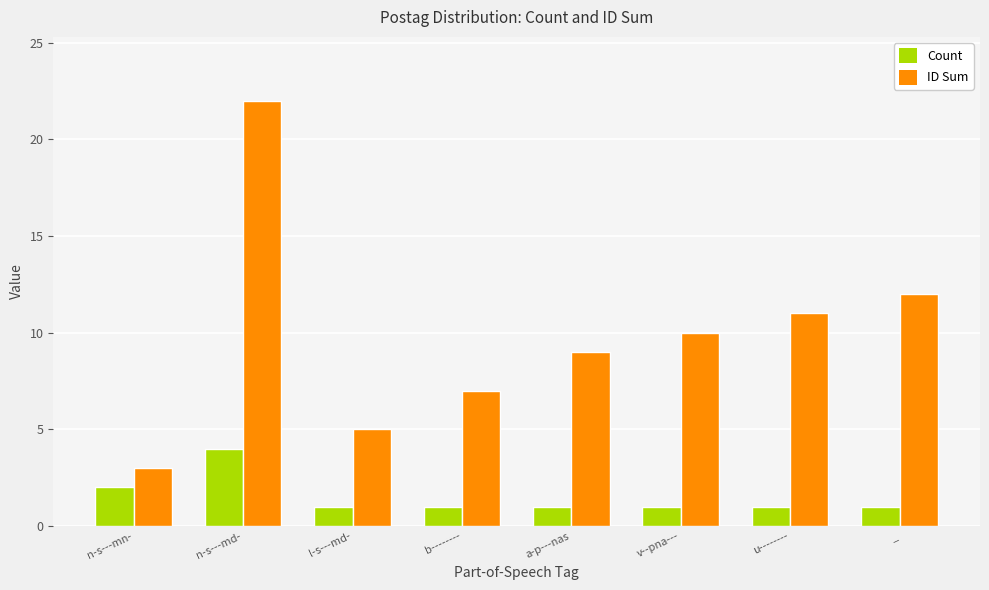

What is the maximum value shown in the chart?

22